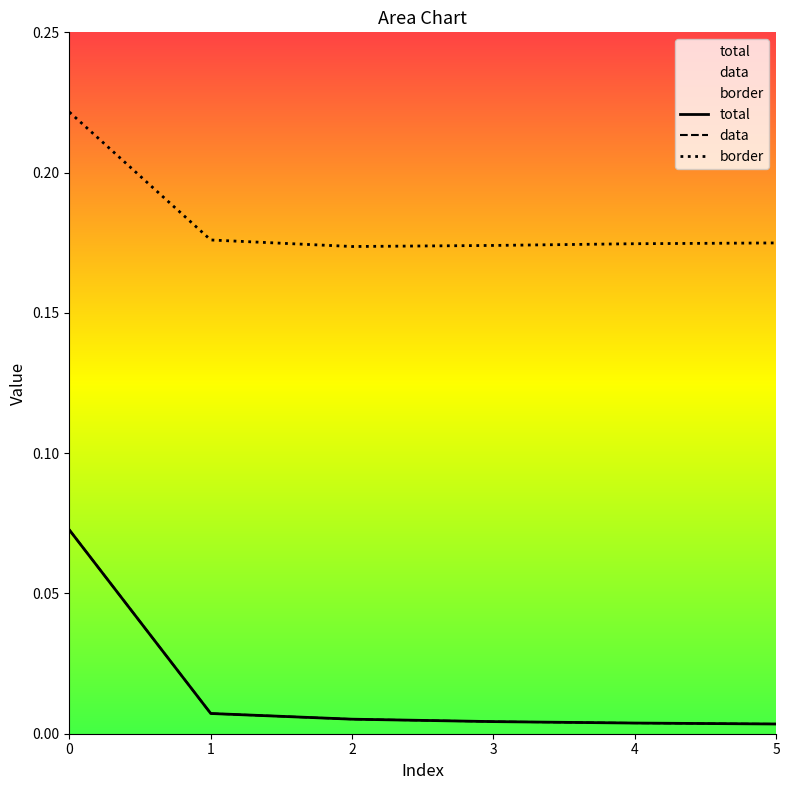

Reading right to left, extract all data points from this chart.

total: 5=0.0	4=0.0	3=0.0	2=0.0	1=0.0	0=0.1
data: 5=0.0	4=0.0	3=0.0	2=0.0	1=0.0	0=0.1
border: 5=0.2	4=0.2	3=0.2	2=0.2	1=0.2	0=0.2